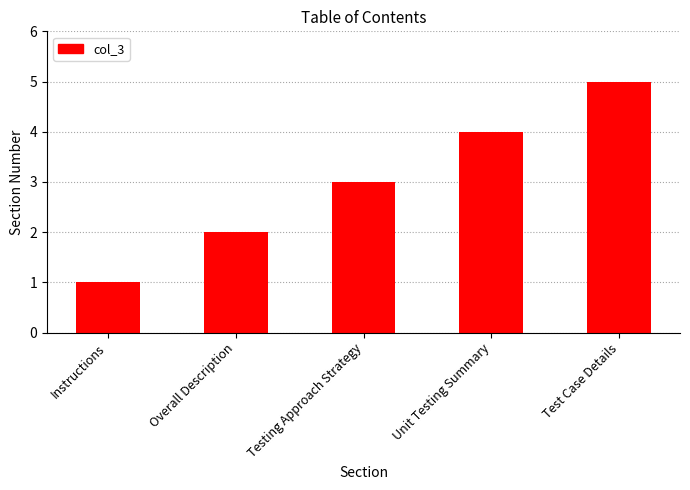

At which category does the chart reach its minimum across all series?

Instructions